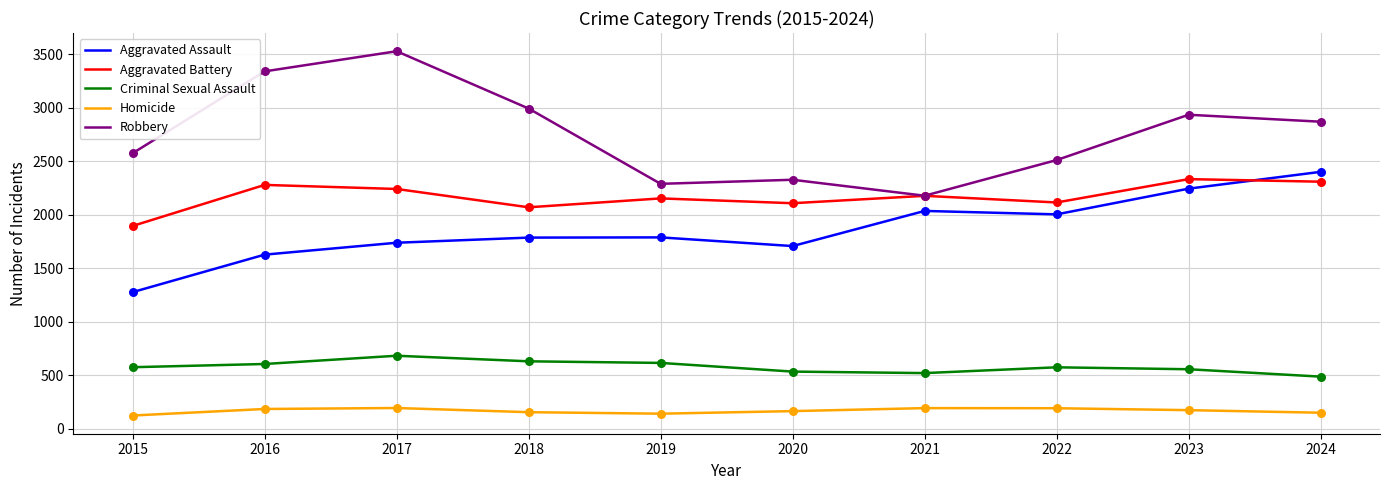

Between 2017 and 2022, which series saw the biggest shift?

Robbery